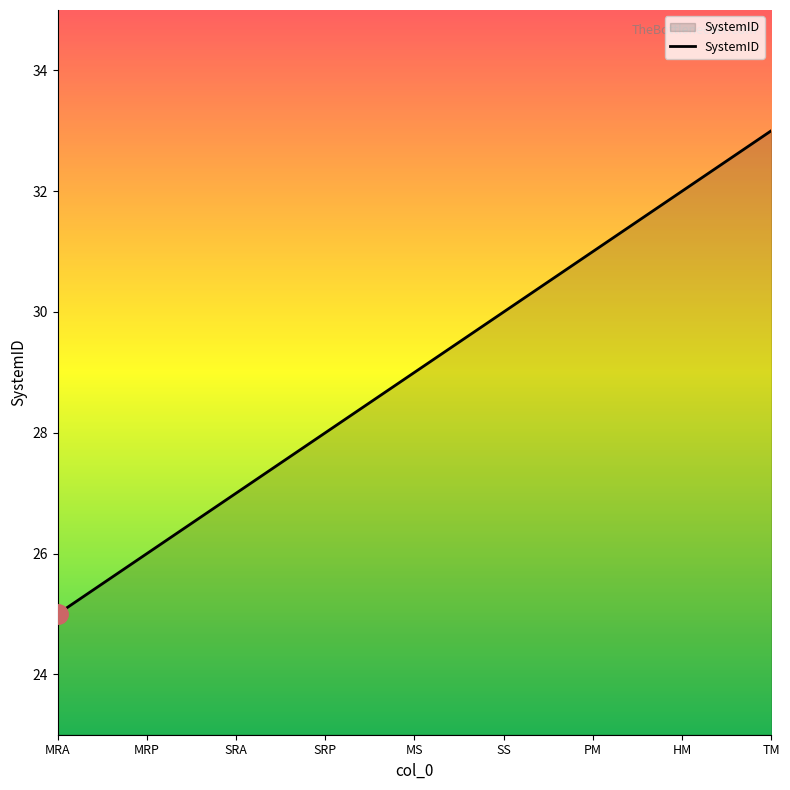

True or false: the data has more than 0 interior local peaks.

False